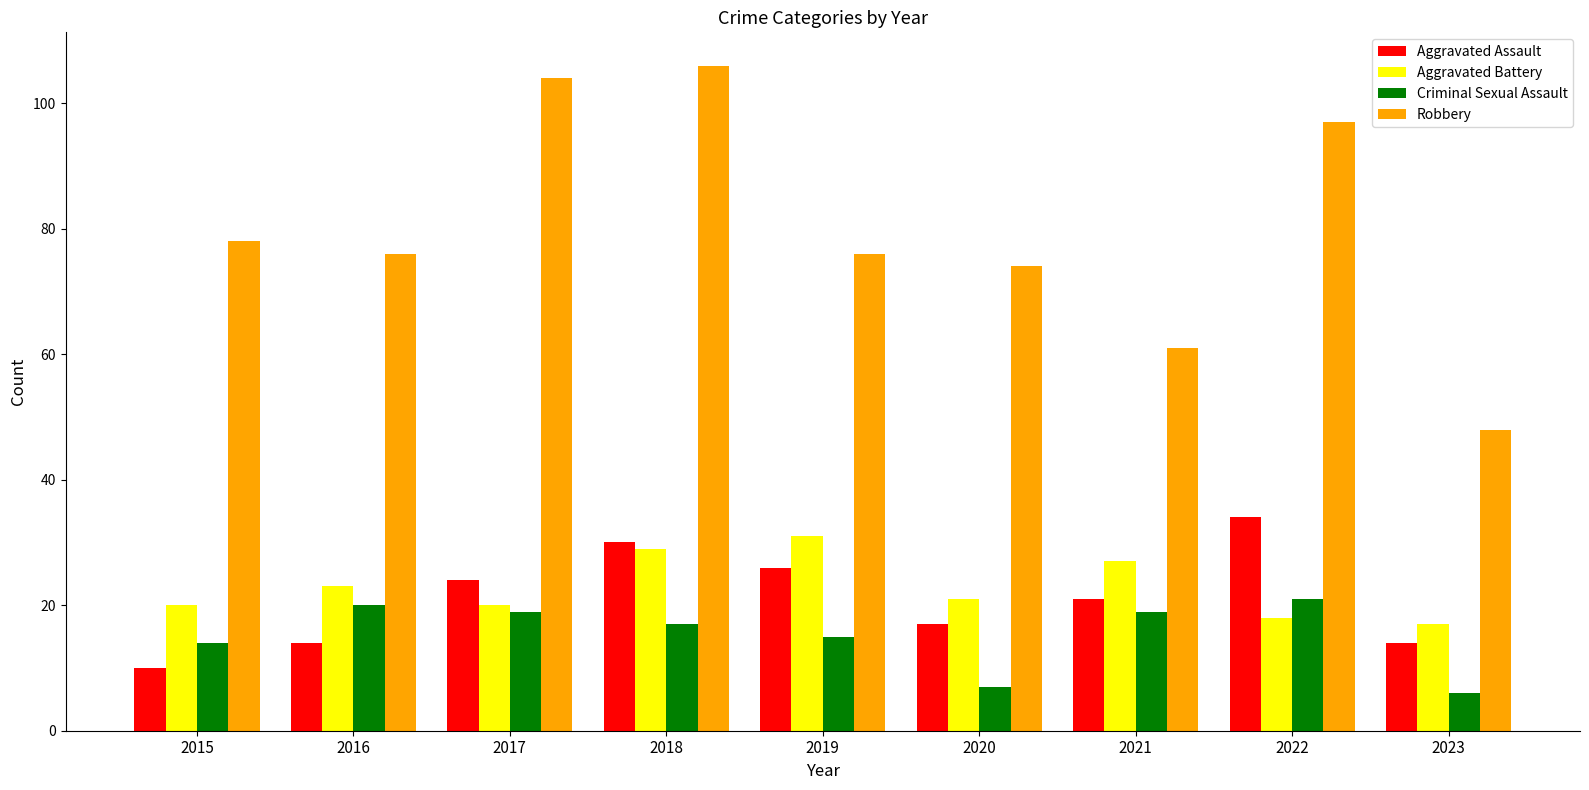

What is the difference between the maximum and second lowest values in the Aggravated Battery series?

13